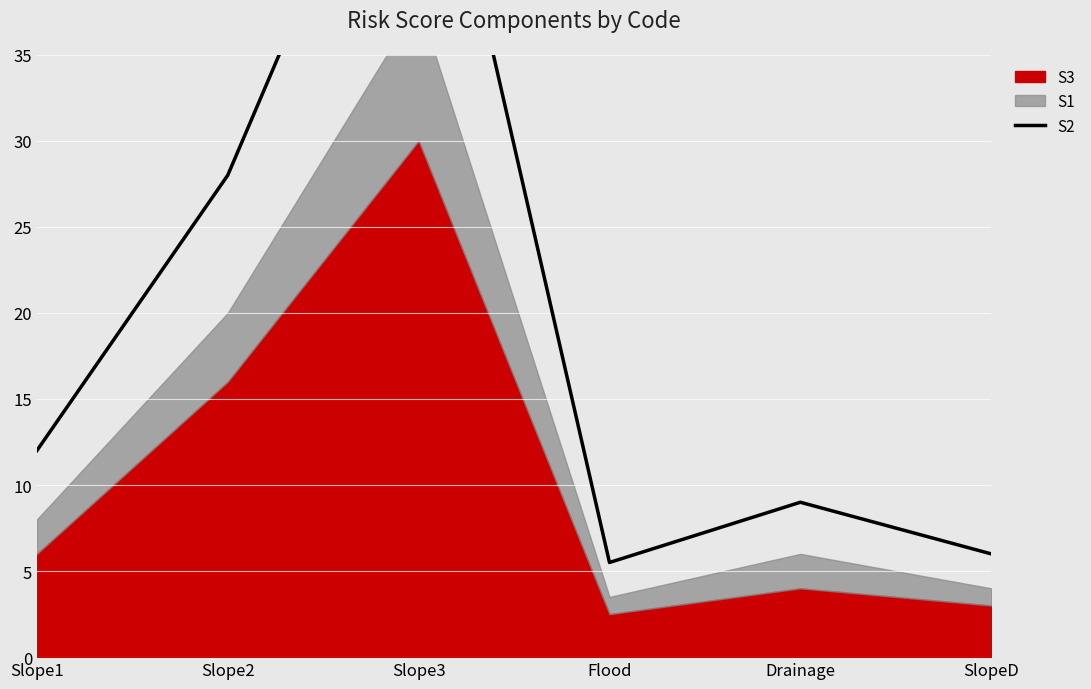

True or false: the data has more than 0 interior local peaks.

True